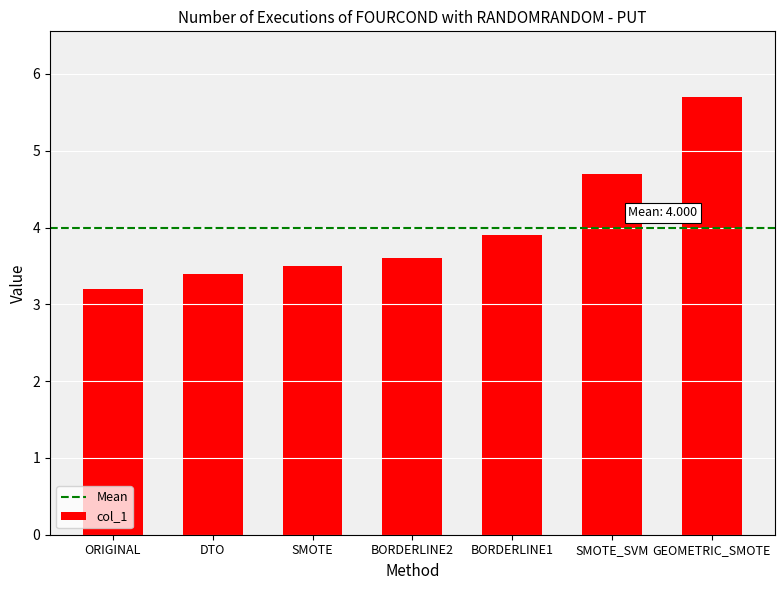

What is the maximum value shown in the chart?

5.7